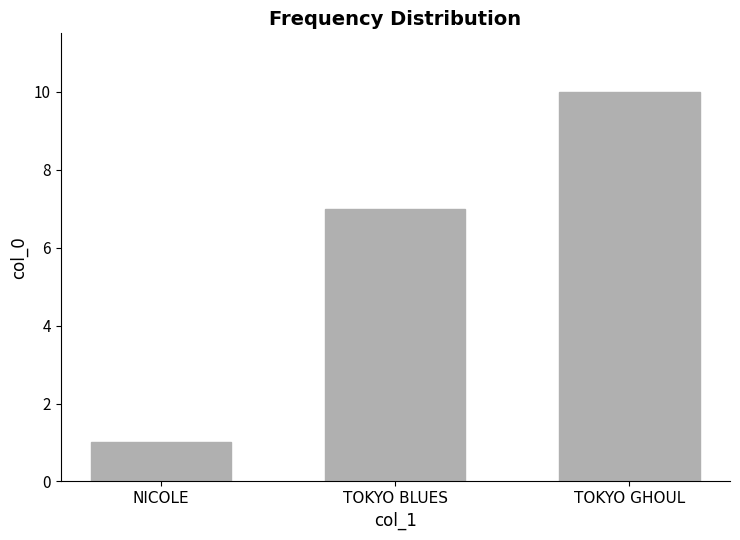

Reading left to right, transcribe all the data shown in this chart.

1	7	10